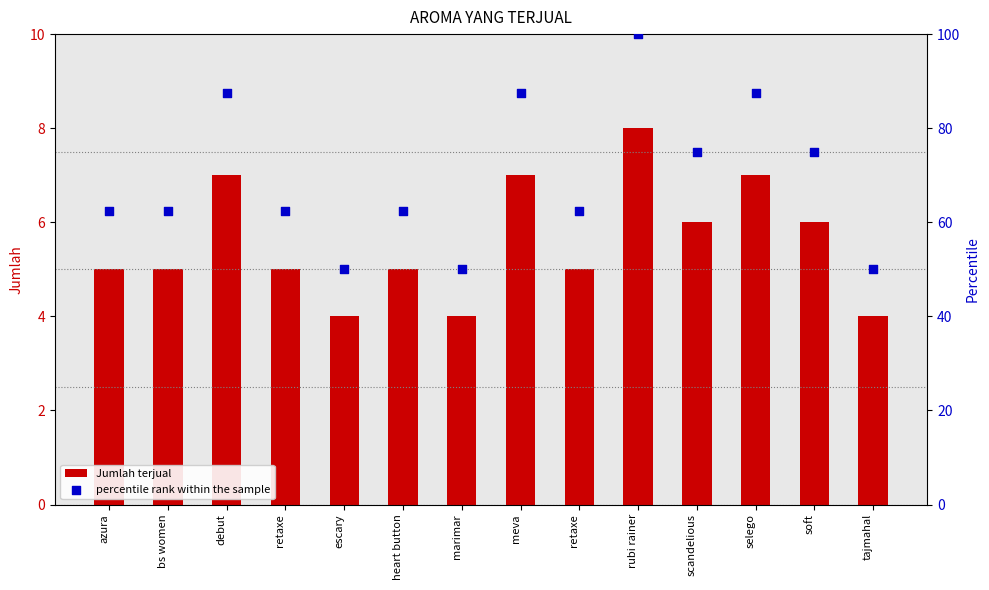

What are all the series names shown in the legend?

Jumlah terjual, percentile rank within the sample